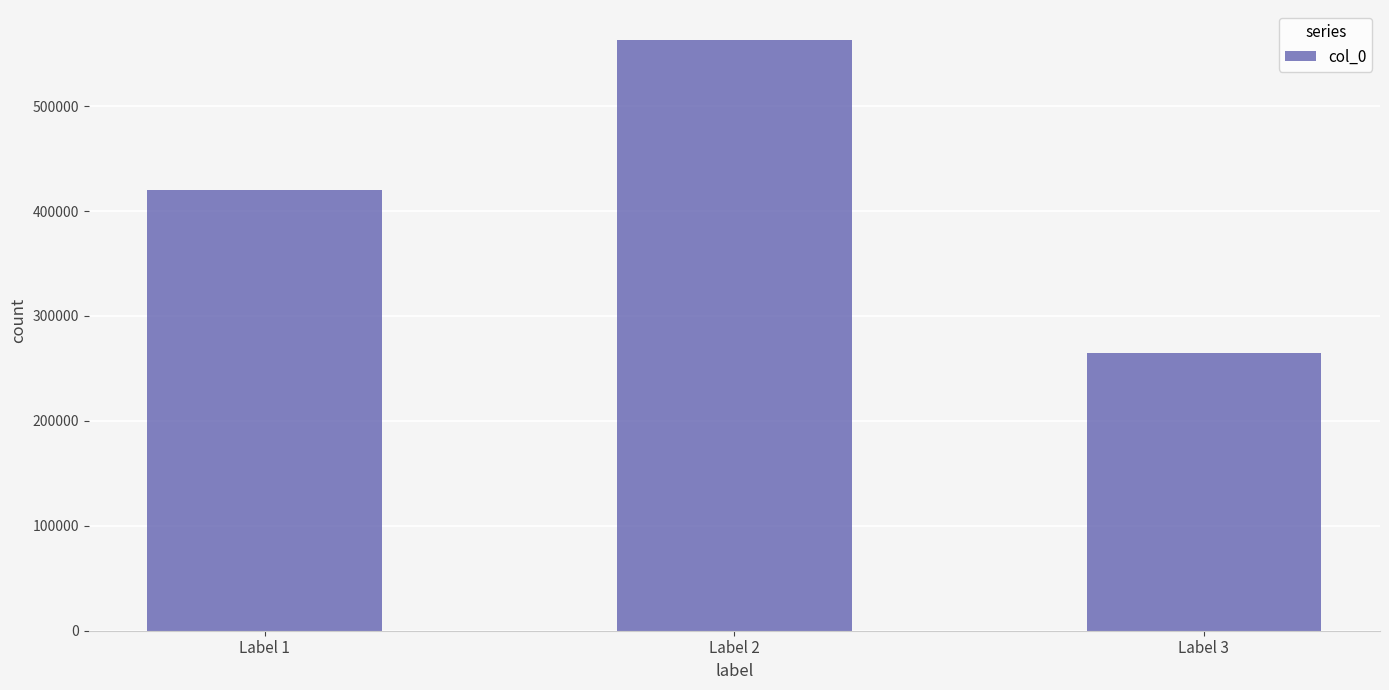

Count the number of data series in this chart.

1